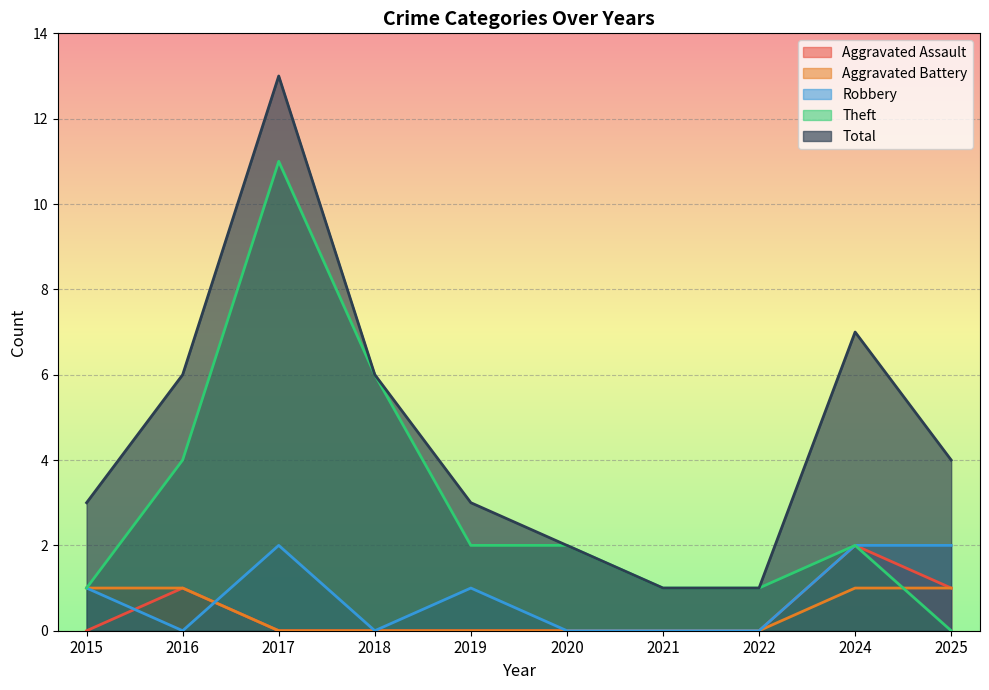

True or false: Total and Robbery intersect in this chart.

False